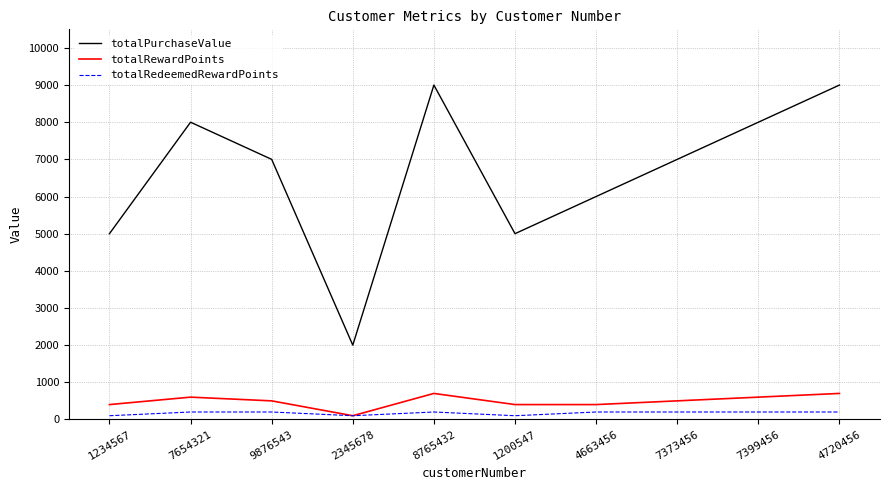

Reading right to left, list all the values displayed in this chart.

totalPurchaseValue: 9000	8000	7000	6000	5000	9000	2000	7000	8000	5000
totalRewardPoints: 700	600	500	400	400	700	100	500	600	400
totalRedeemedRewardPoints: 200	200	200	200	100	200	100	200	200	100